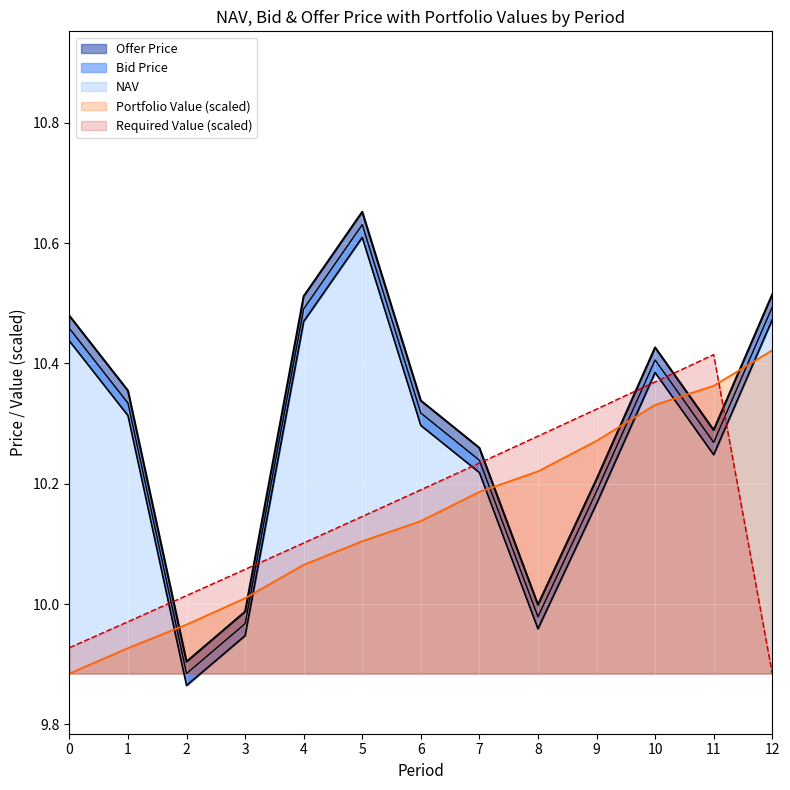

List the labels in order of Offer Price value, largest first.

5, 12, 4, 0, 10, 1, 6, 11, 7, 9, 8, 3, 2